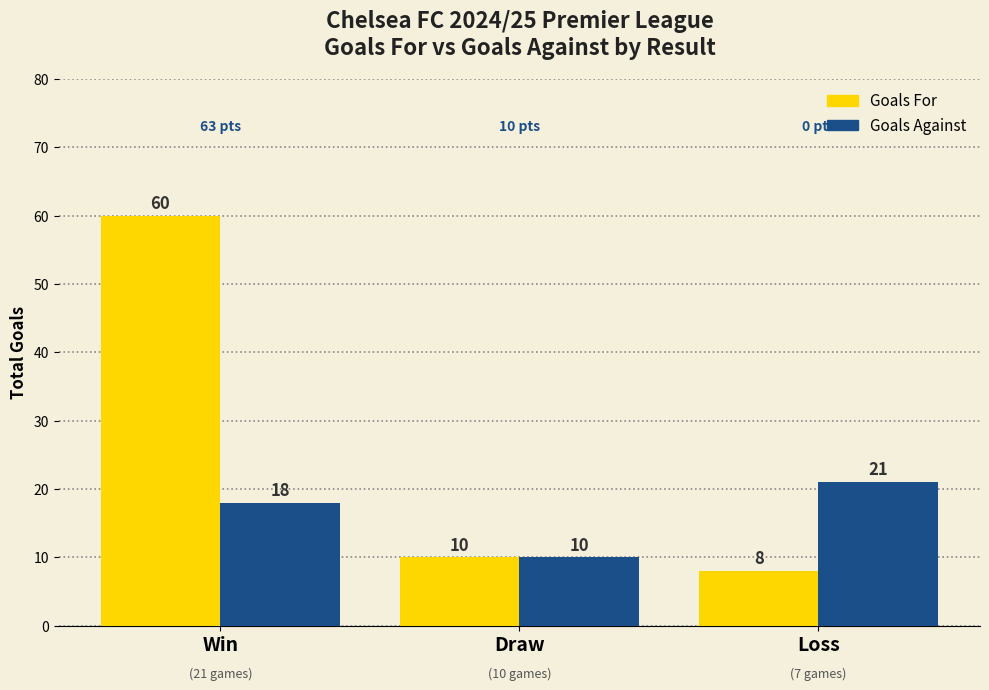

How many groups of bars are there?

3